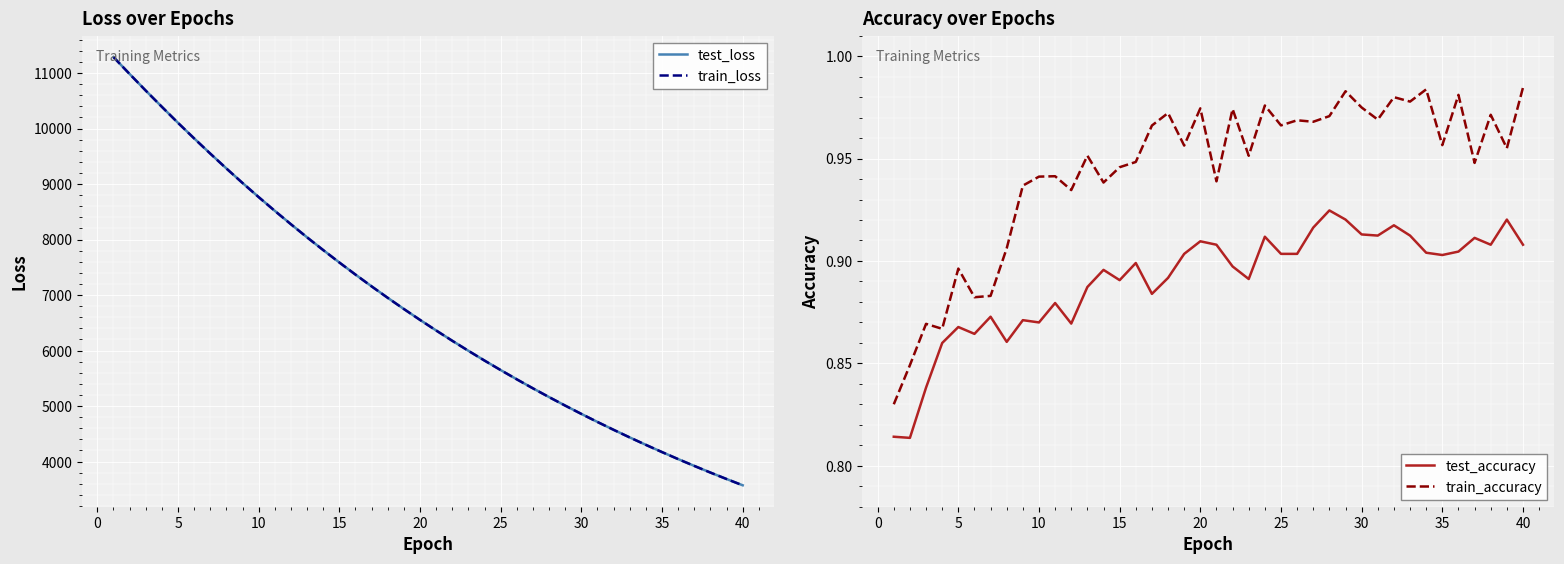

What is the difference between the maximum and second lowest values in the train_accuracy series?

0.1